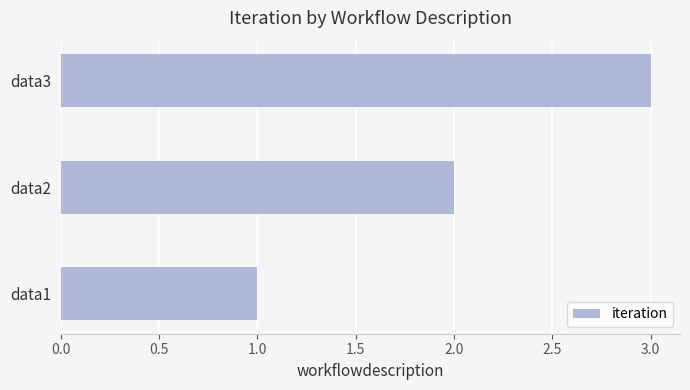

Approximately how many times larger is the value at data1 compared to data3?

0.3